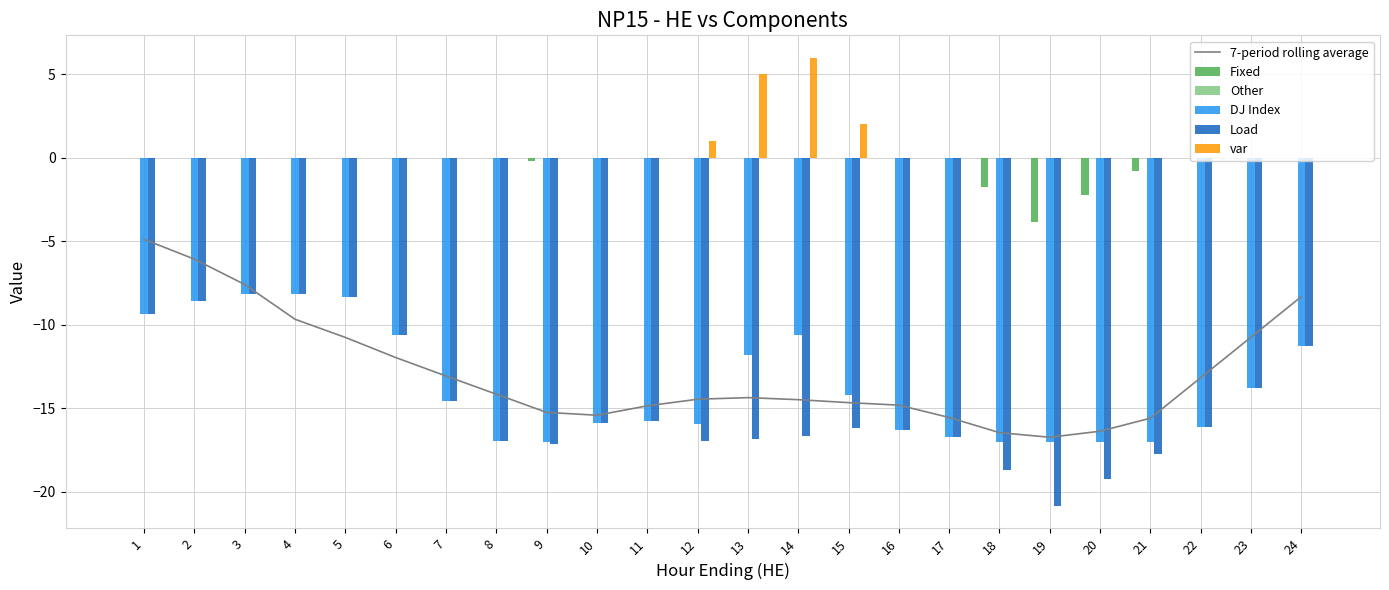

How many data points in var are above 0?

4